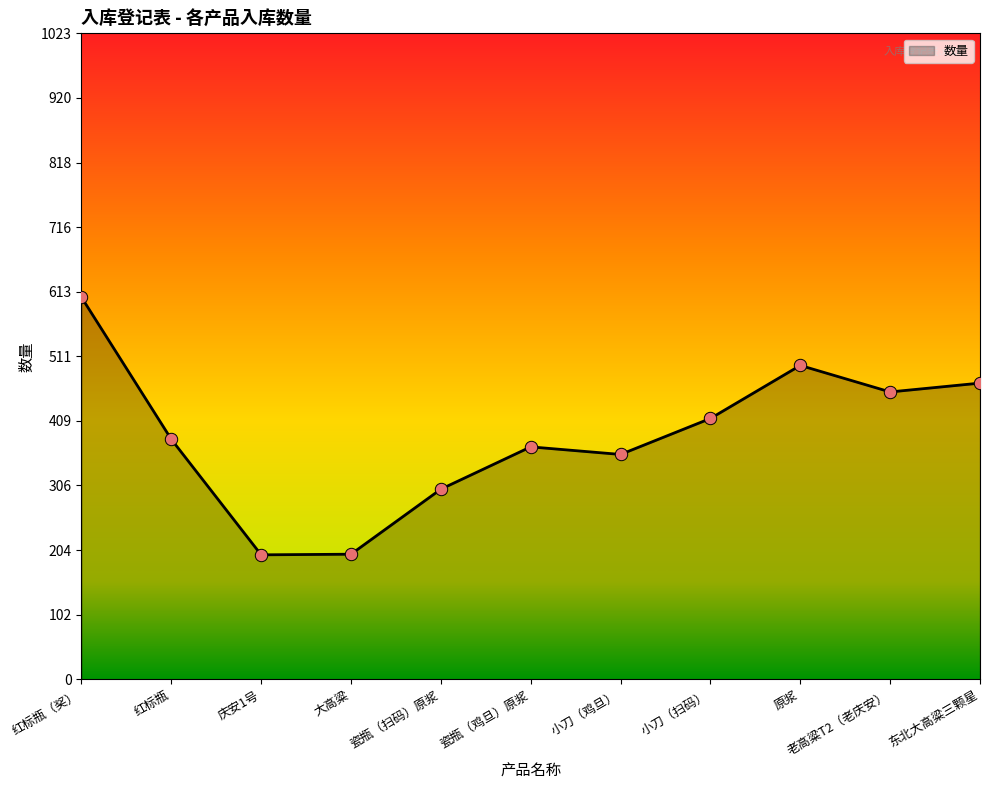

Which has a higher value, 红标瓶（奖） or 原浆?

红标瓶（奖）